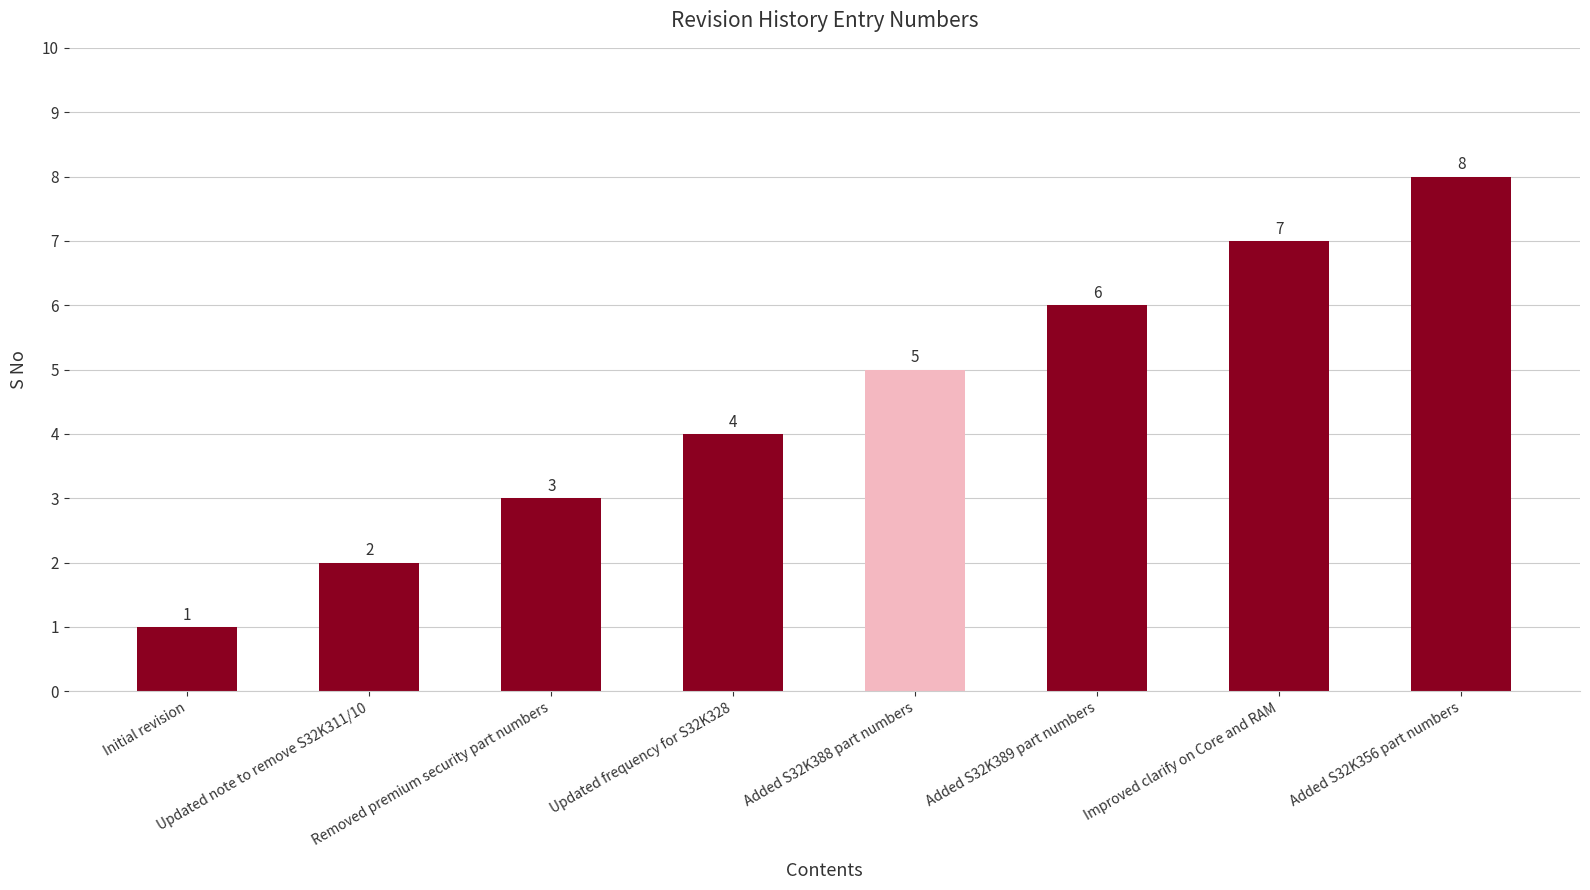

What is the greatest value displayed?

8